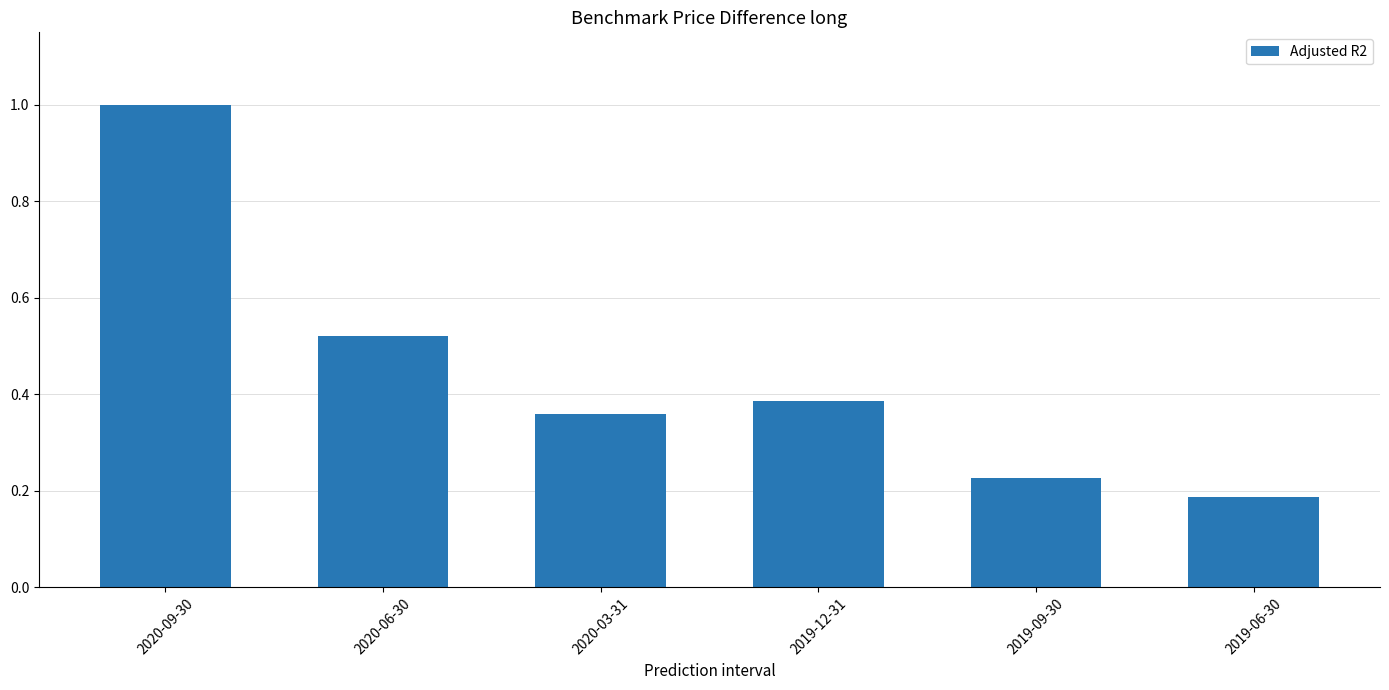

Which category has the highest value across all series?

2020-09-30